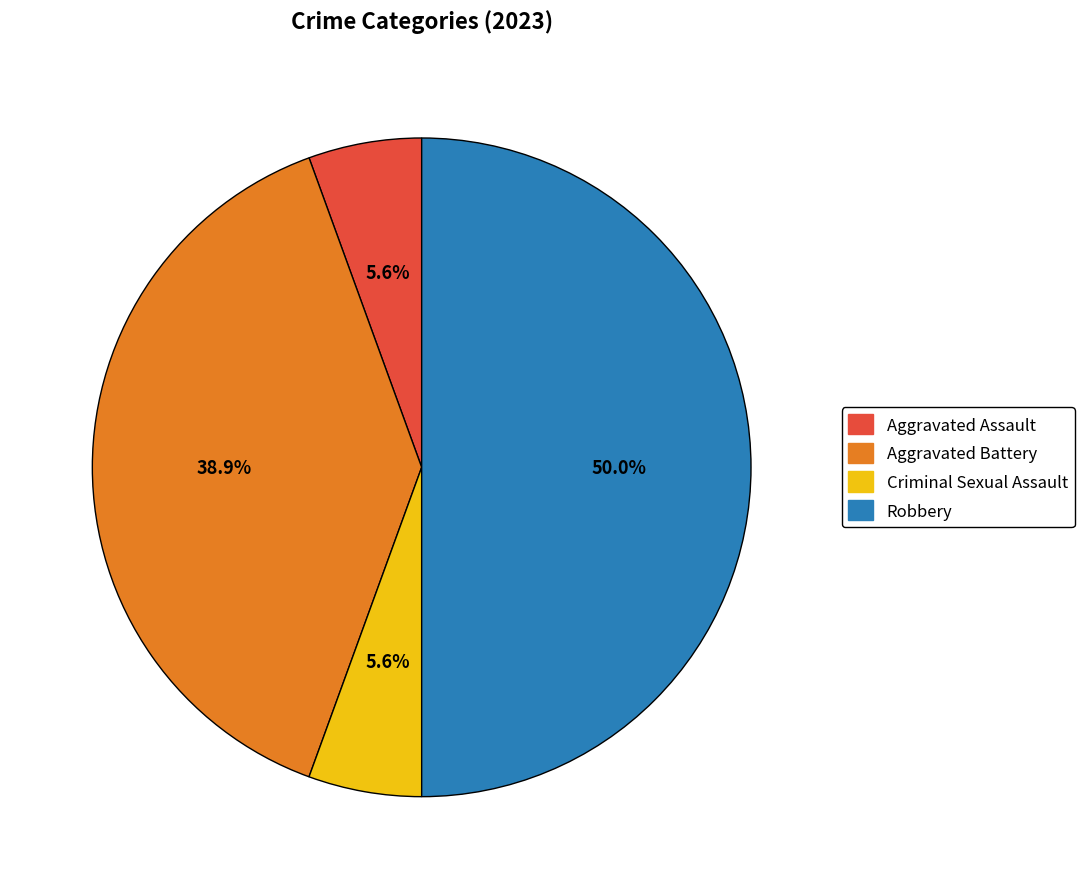

Approximately how many times larger is the value at Aggravated Assault compared to Criminal Sexual Assault?

1.0